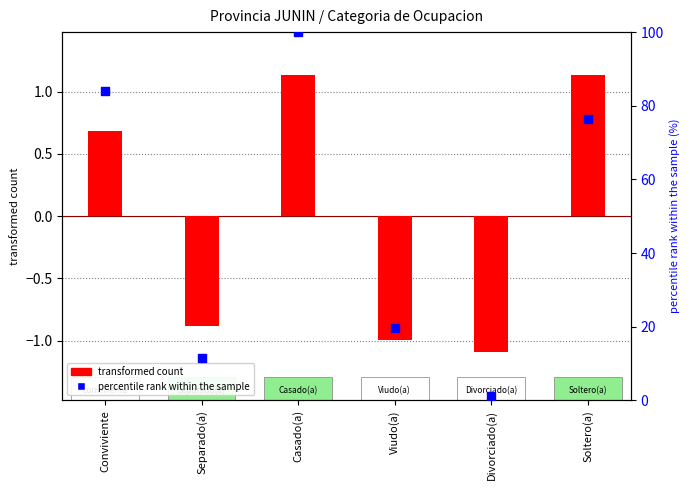

What is the change in value from Casado(a) to Viudo(a)?

-80.5